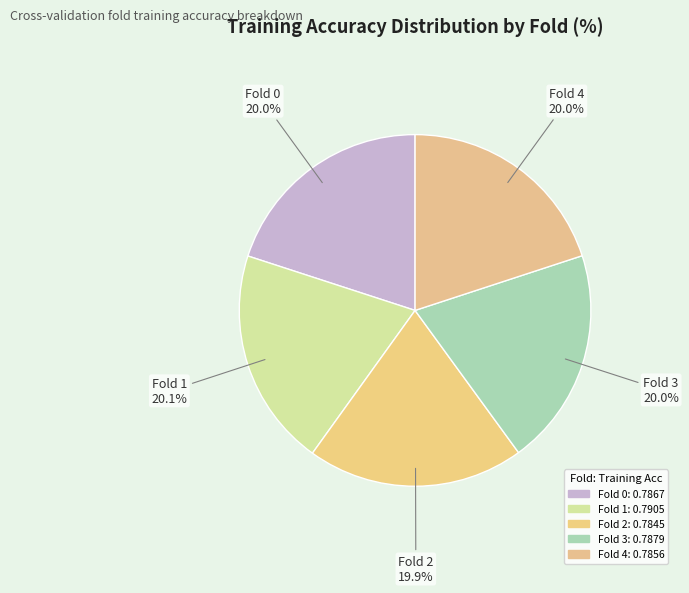

How many segments does this pie chart have?

5